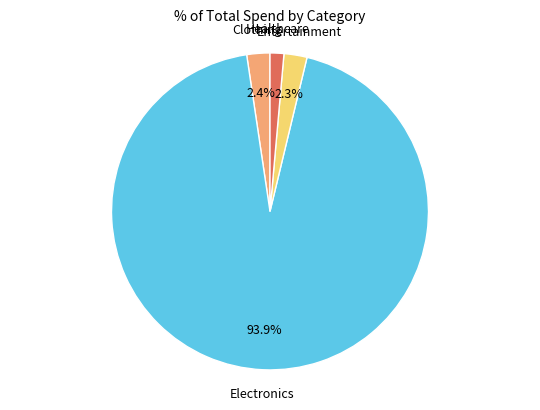

Is there any slice that represents more than half of the pie?

Yes